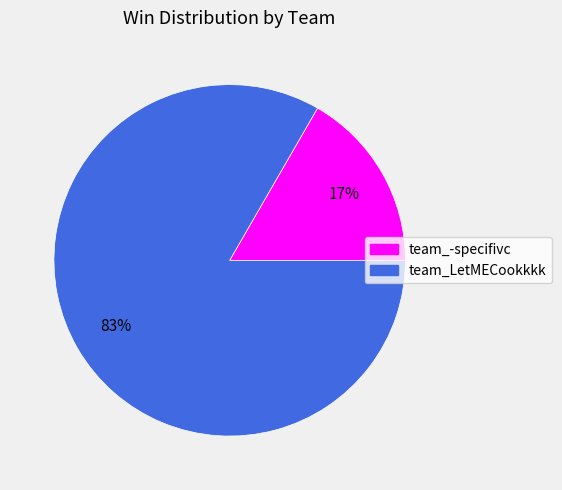

What percentage is the team_-specifivc slice, to the nearest percent?

17%